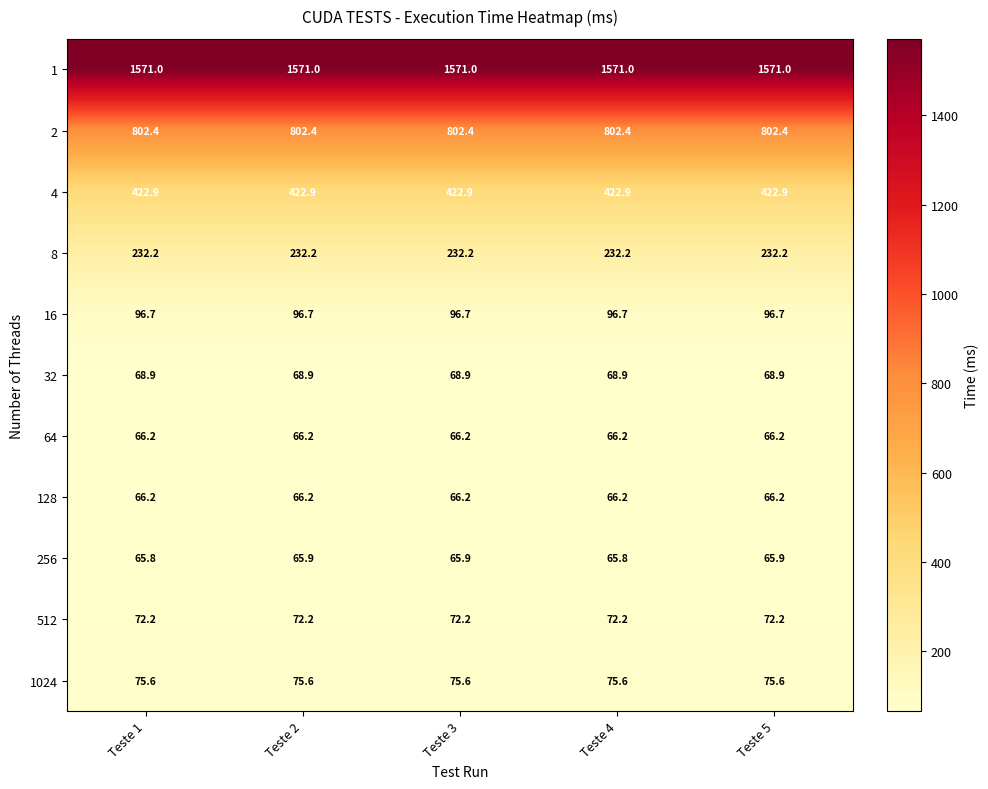

What is the average value of the 128 series?

66.2